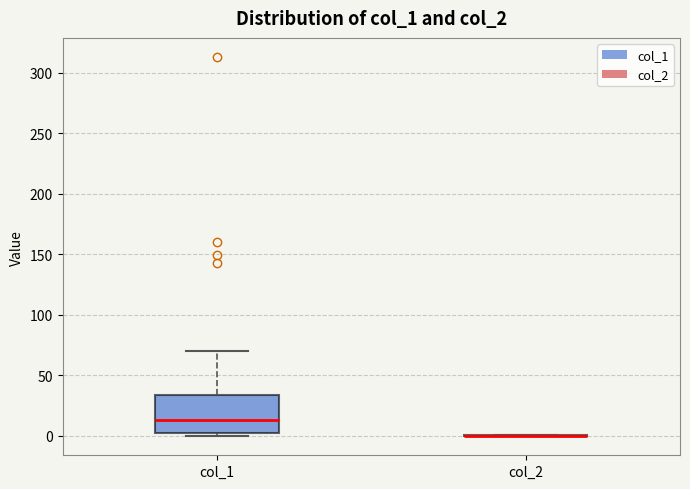

Reading left to right, read every box against the y-axis: the position of its median line, the range the box covers, and the ends of its whiskers. The values are not printed on the chart, so give them approximately, as read against the axis.

col_1: median 15, box 0 to 35, whiskers 0 (just below the box's lower edge) to 70
col_2: box collapsed to a line at 0, whiskers 0 to 0